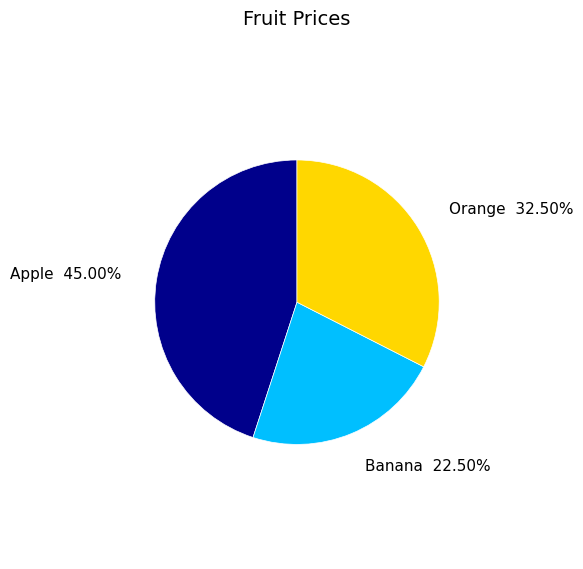

Does Banana account for over 50% of the chart?

No